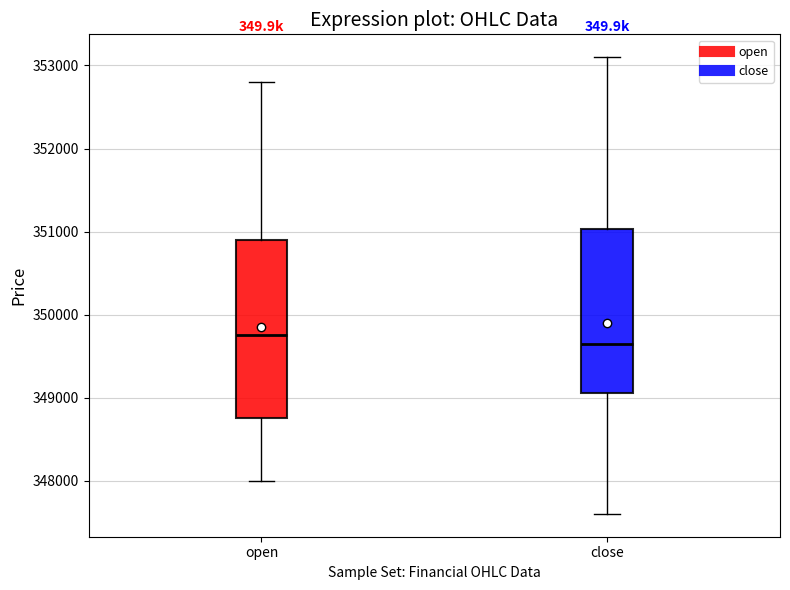

Reading left to right, read every box against the y-axis: the position of its median line, the range the box covers, and the ends of its whiskers. The values are not printed on the chart, so give them approximately, as read against the axis.

open: median 349800, box 348800 to 350900, whiskers 348000 to 352800
close: median 349700, box 349100 to 351000, whiskers 347600 to 353100